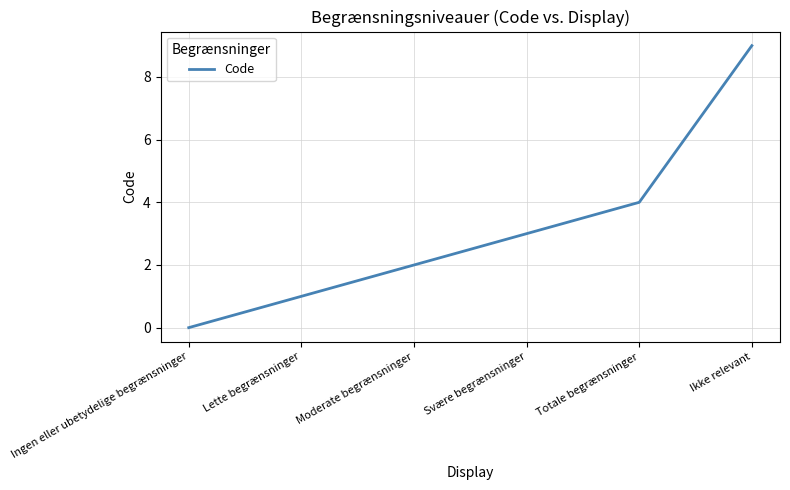

How many values are between 1 and 4?

4